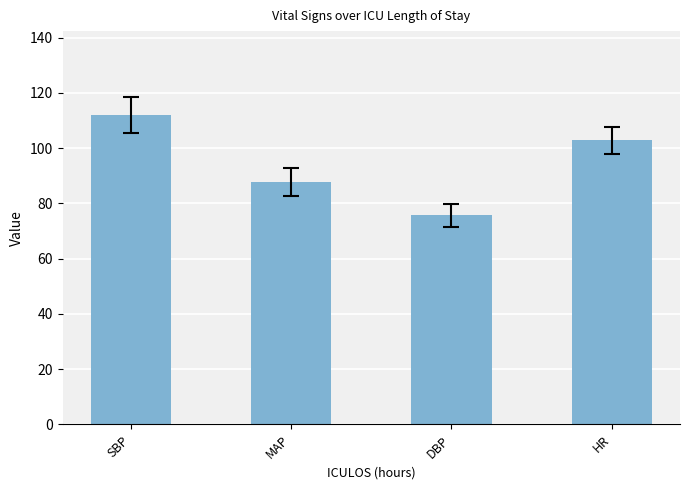

Is it true that the value at MAP is 87.7?

True